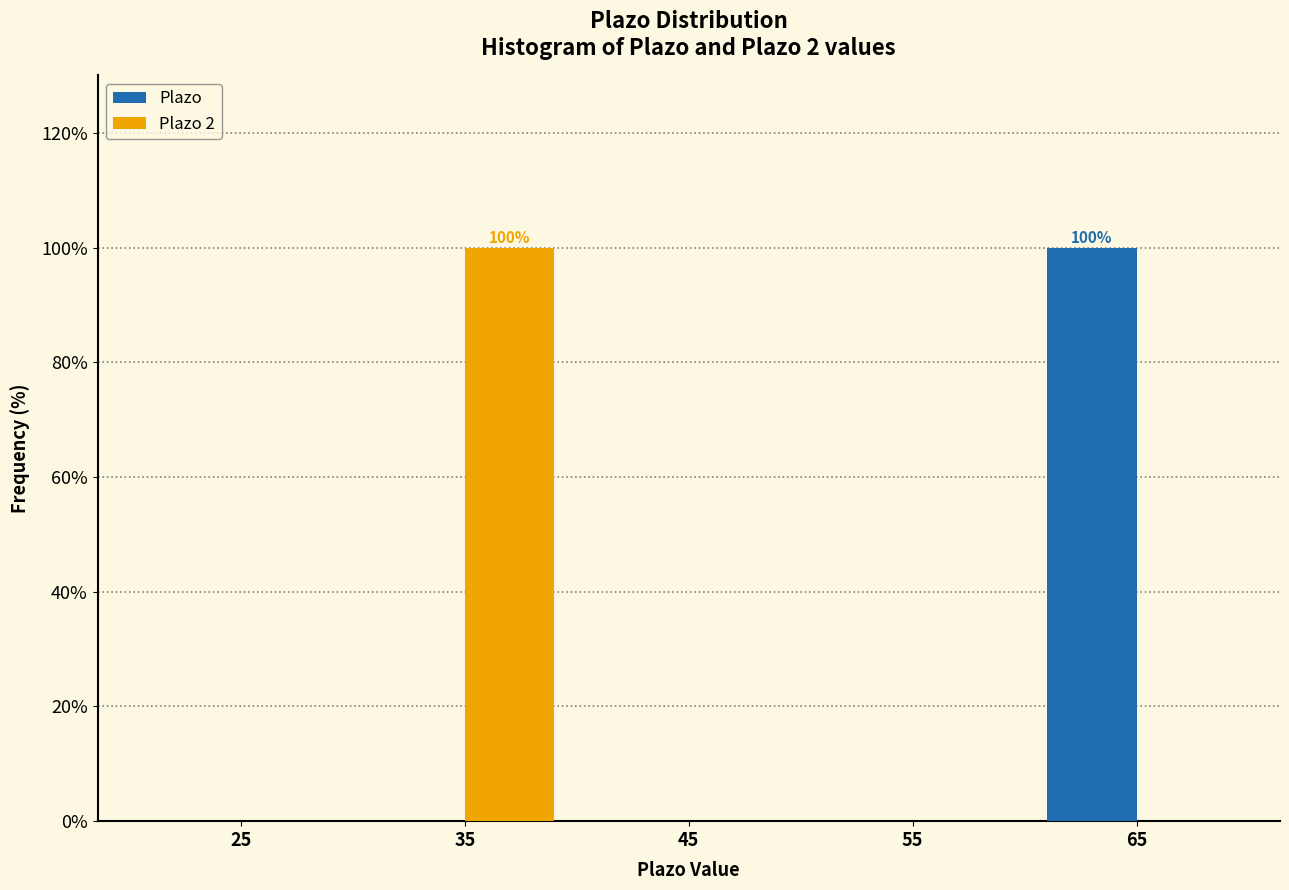

In the Plazo series, which range on the x-axis has the tallest bar?

60 to 70